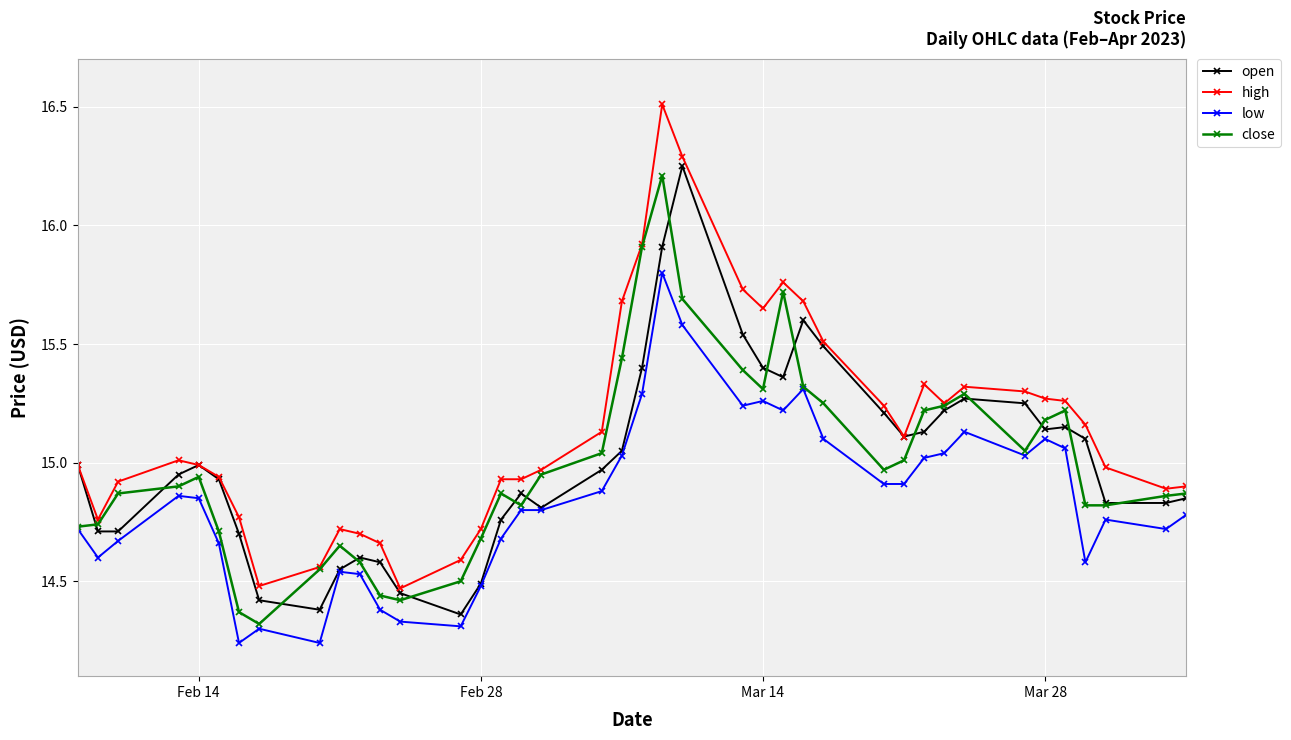

Which series has the largest total across all categories?

high